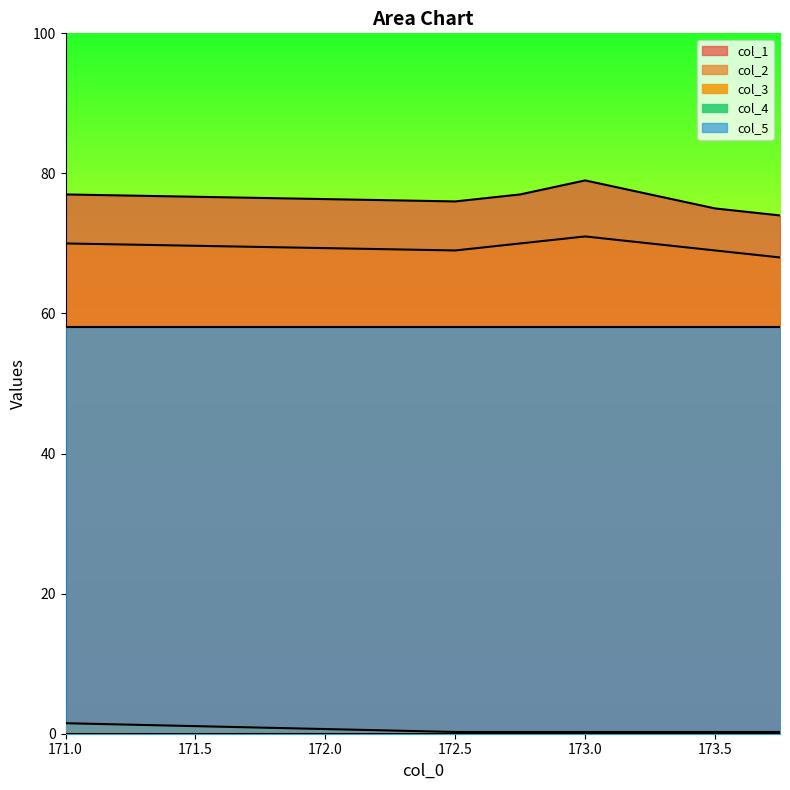

List the labels in order of col_2 value, smallest first.

173.75, 172.5, 173.5, 171.0, 172.75, 173.25, 173.0